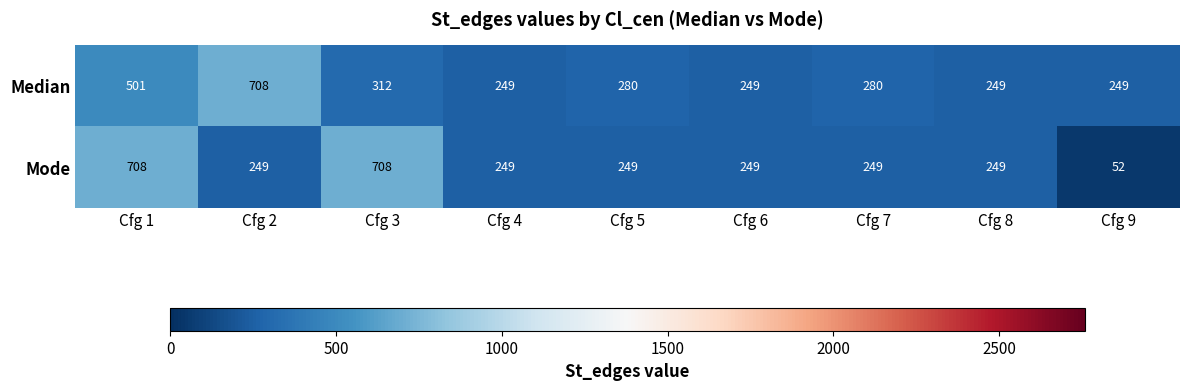

Reading right to left, transcribe all the data shown in this chart.

Median: Cfg 9=249	Cfg 8=249	Cfg 7=280	Cfg 6=249	Cfg 5=280	Cfg 4=249	Cfg 3=312	Cfg 2=708	Cfg 1=501
Mode: Cfg 9=52	Cfg 8=249	Cfg 7=249	Cfg 6=249	Cfg 5=249	Cfg 4=249	Cfg 3=708	Cfg 2=249	Cfg 1=708